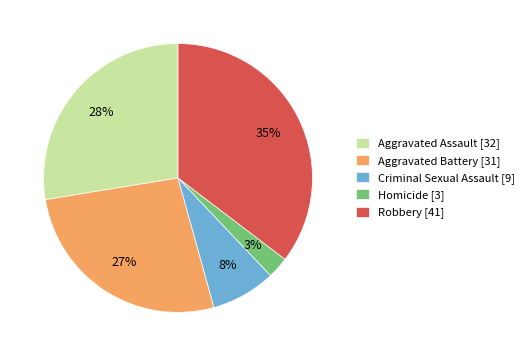

Which category has the biggest portion of the pie?

Robbery